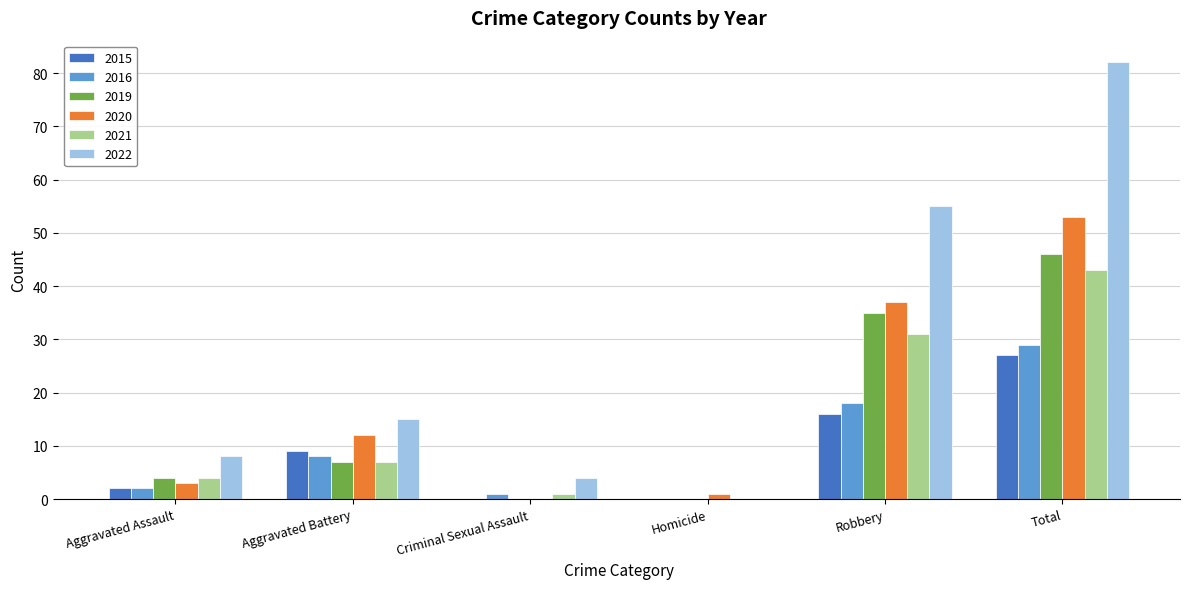

How many groups of bars are there?

6